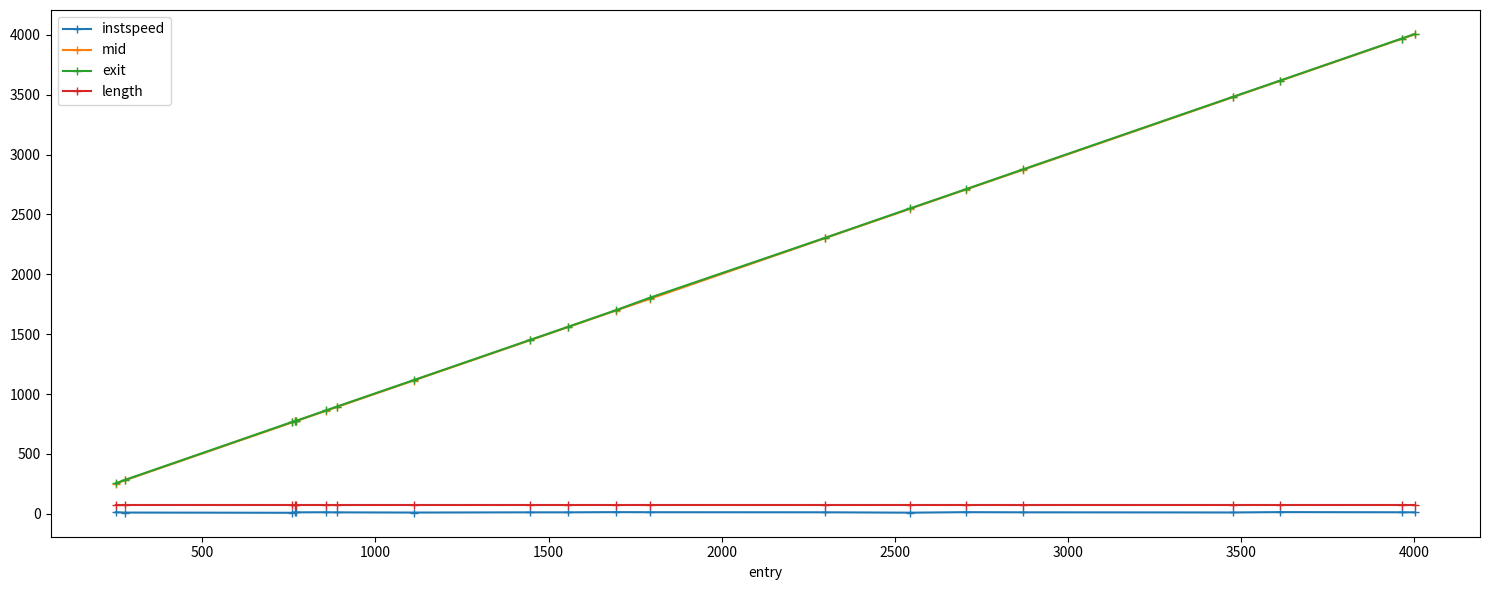

How many data points does each series have?

20